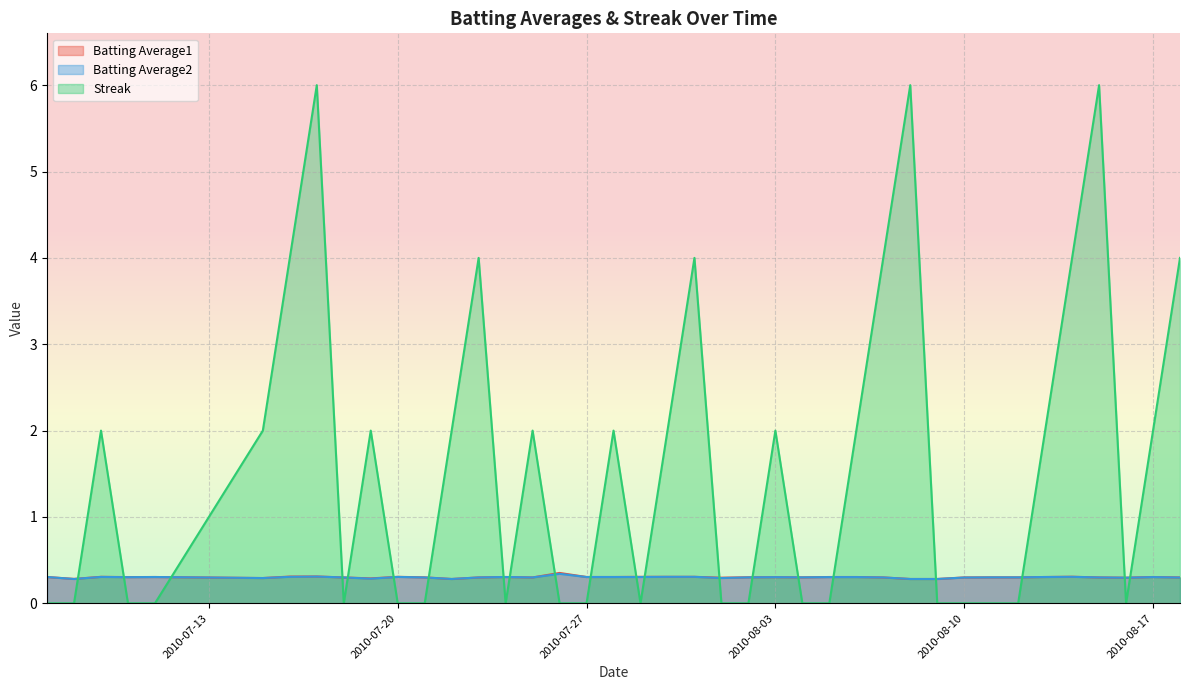

How many values in Streak are above zero?

20